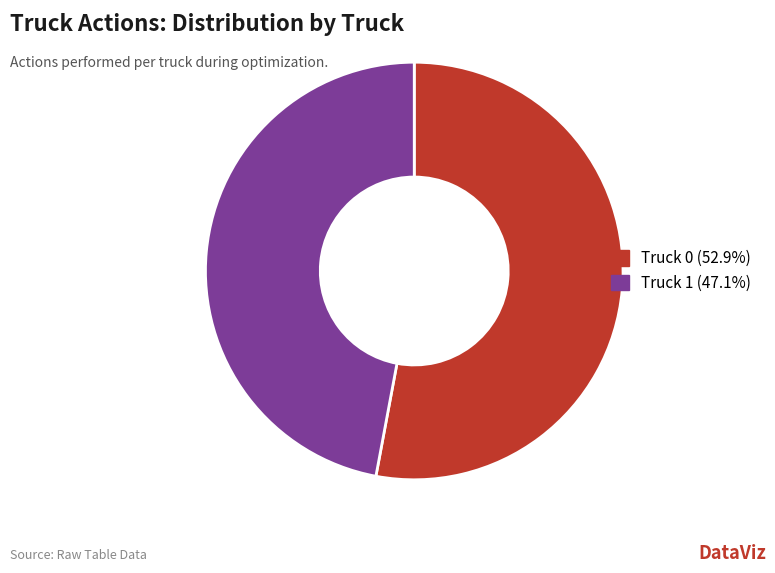

How many slices are in this pie chart?

2